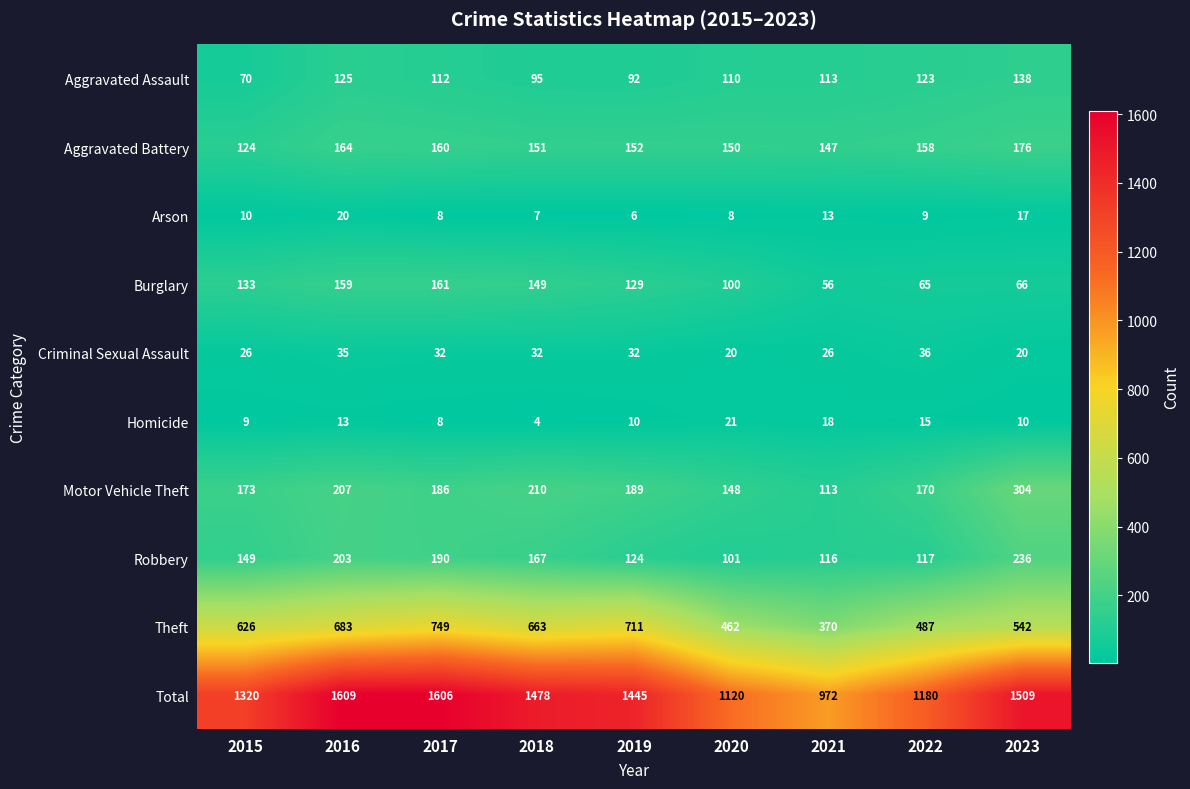

What is the greatest value displayed?

1609